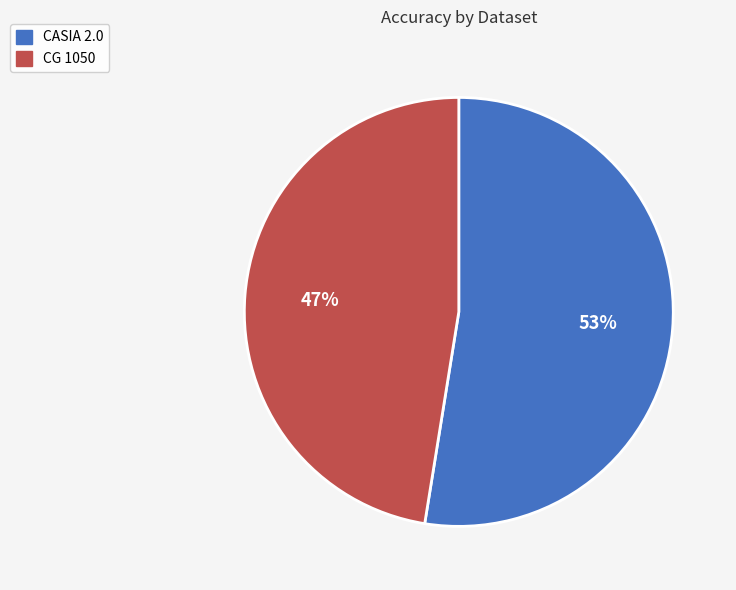

What percentage is the CG 1050 slice, to the nearest percent?

47%